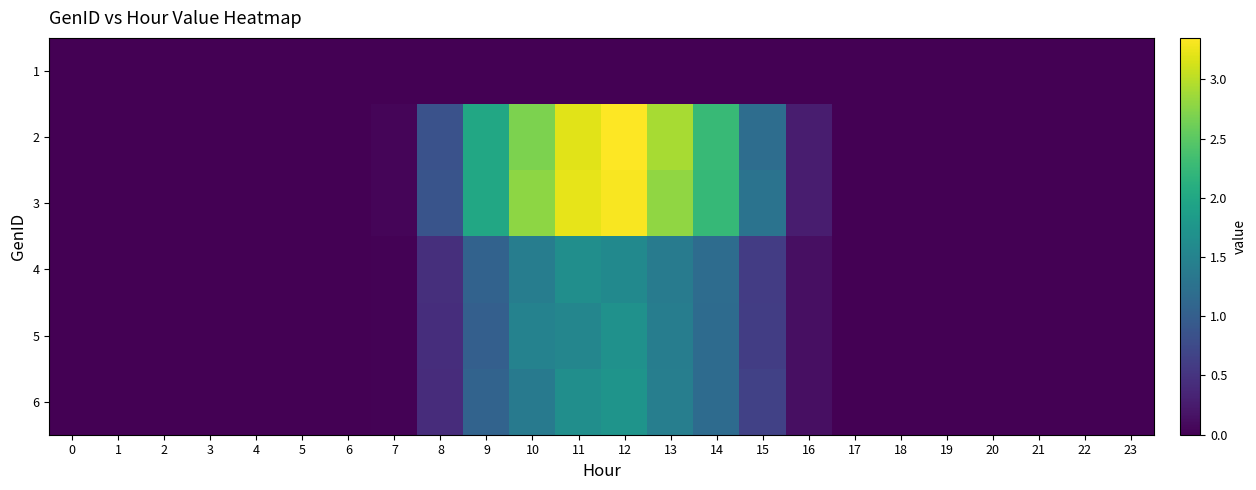

At which category is the sum across all series the highest?

12